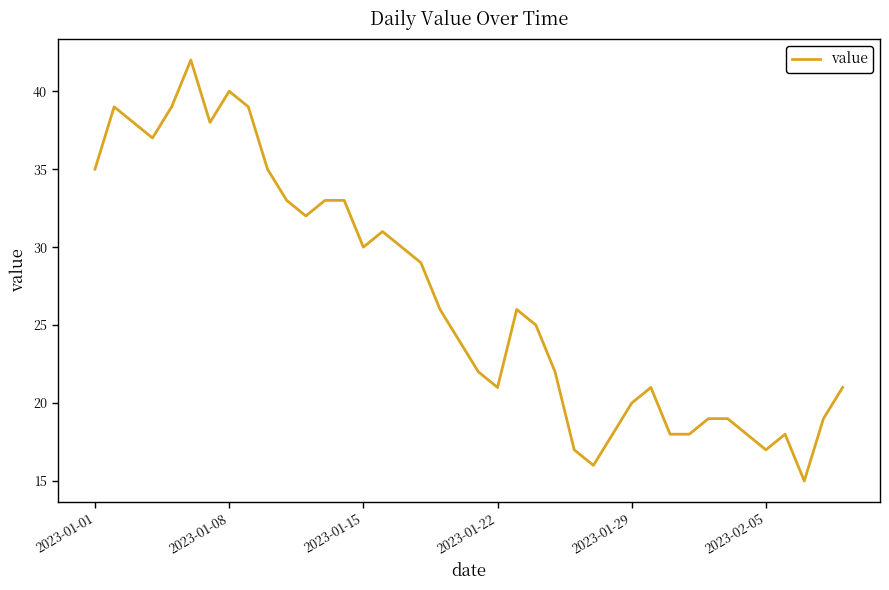

What is the difference between the maximum and minimum values?

27